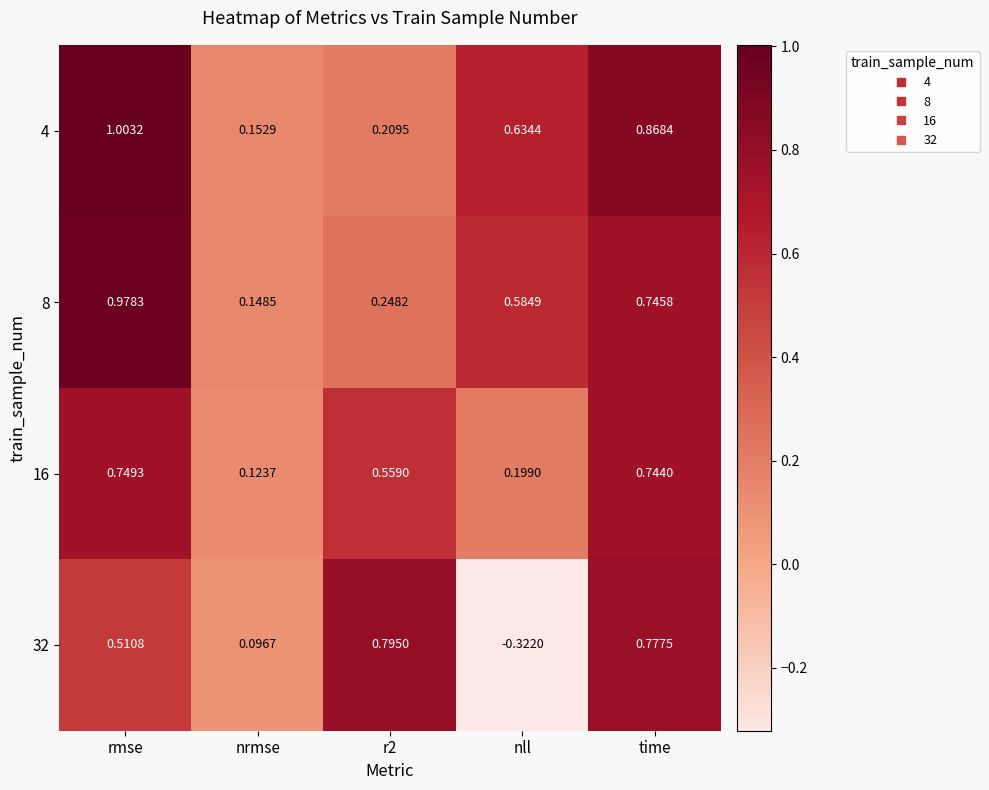

At which label is 8 closest to 0?

nrmse